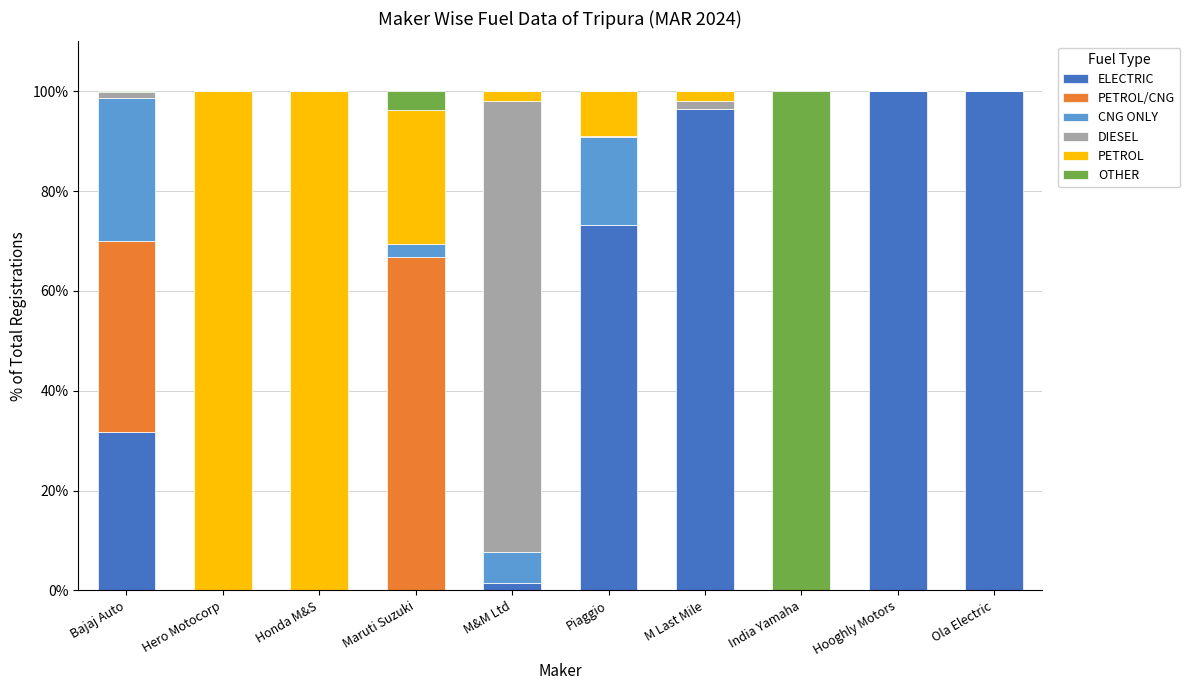

What is the highest value of the ELECTRIC series?

100.0